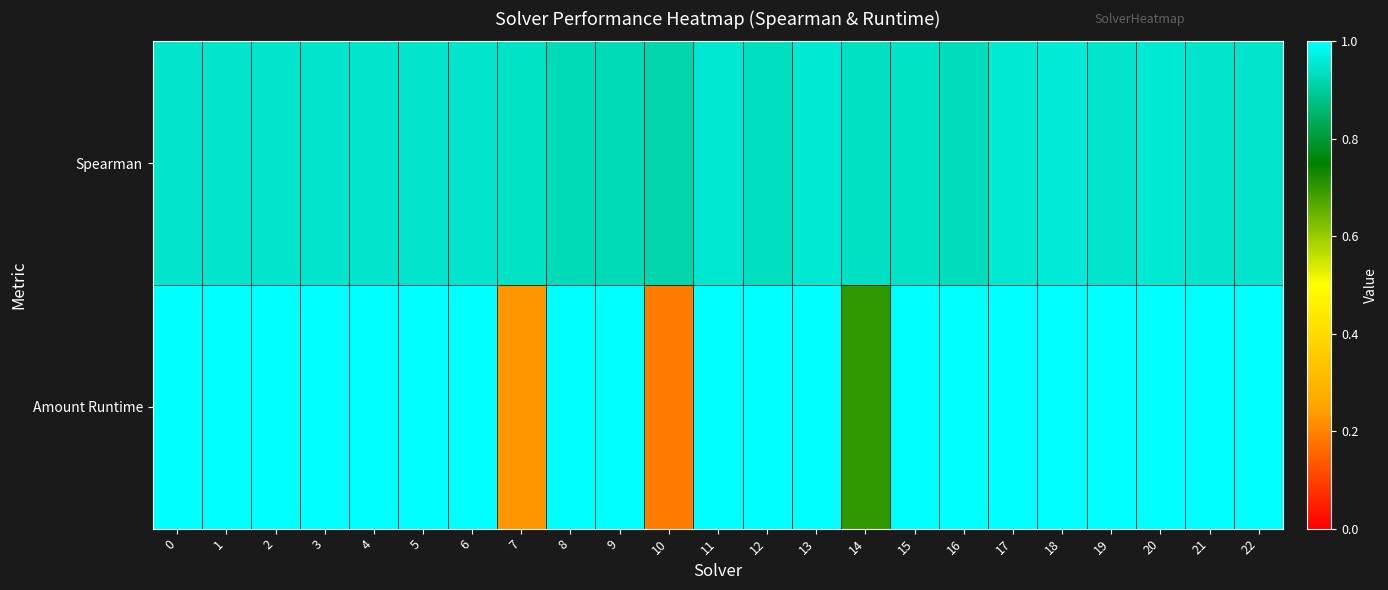

Which has a higher value, 6 or 9?

6